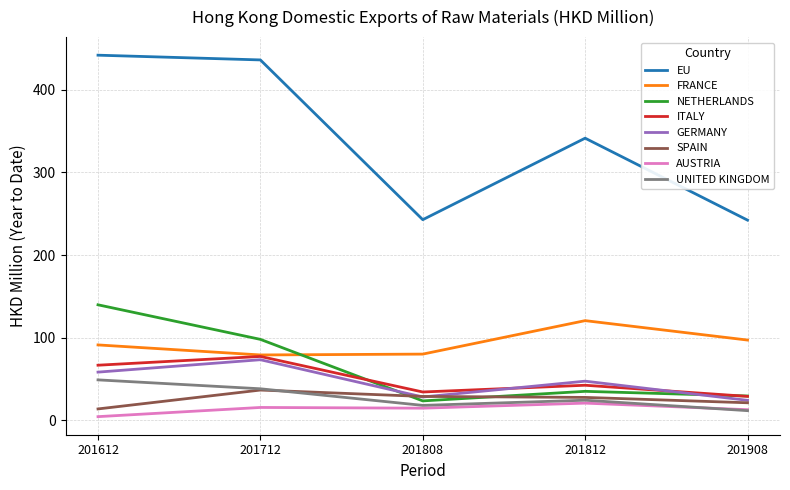

What is the maximum value shown in the chart?

441.9